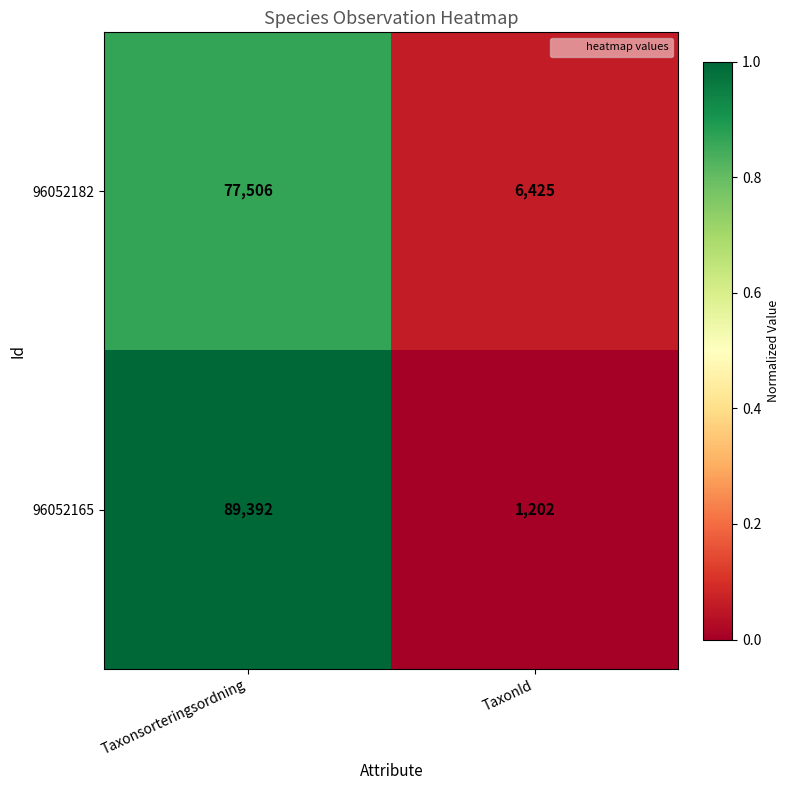

Between Taxonsorteringsordning and TaxonId, which series saw the biggest shift?

96052165